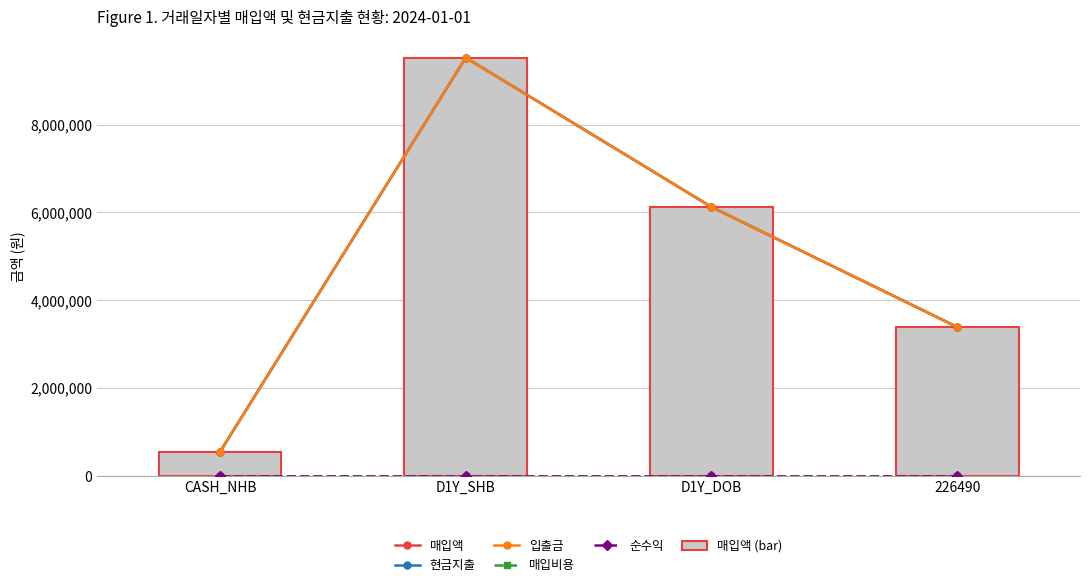

List the series in order of their peak value, highest first.

매입액, 현금지출, 입출금, 매입액 (bar), 매입비용, 순수익